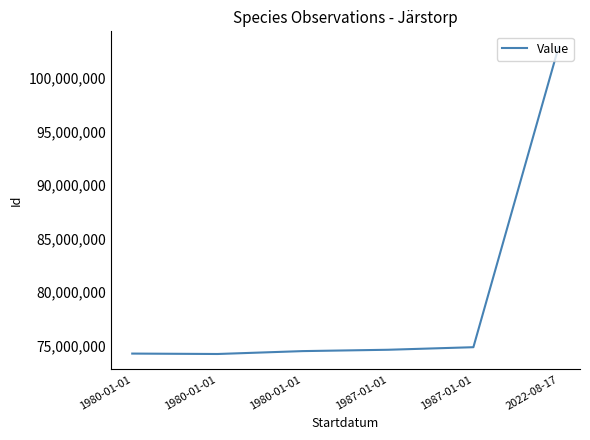

Reading left to right, what are all the values shown in this chart?

74246933	74208262	74478748	74604213	74843671	102951572